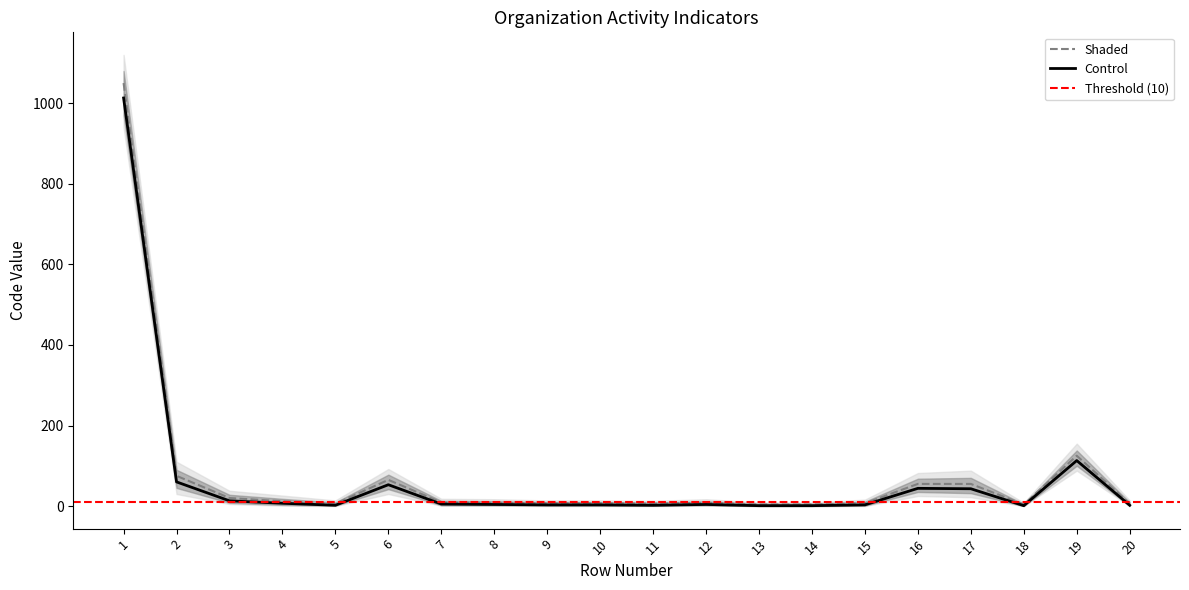

True or false: Shaded and Control intersect in this chart.

False